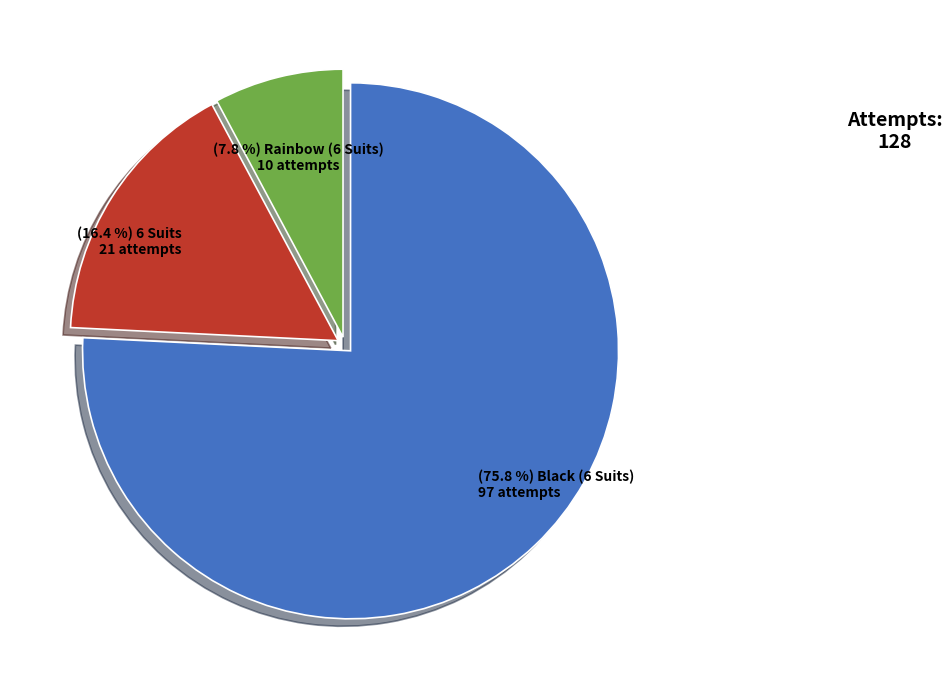

Is there any slice that represents more than half of the pie?

Yes